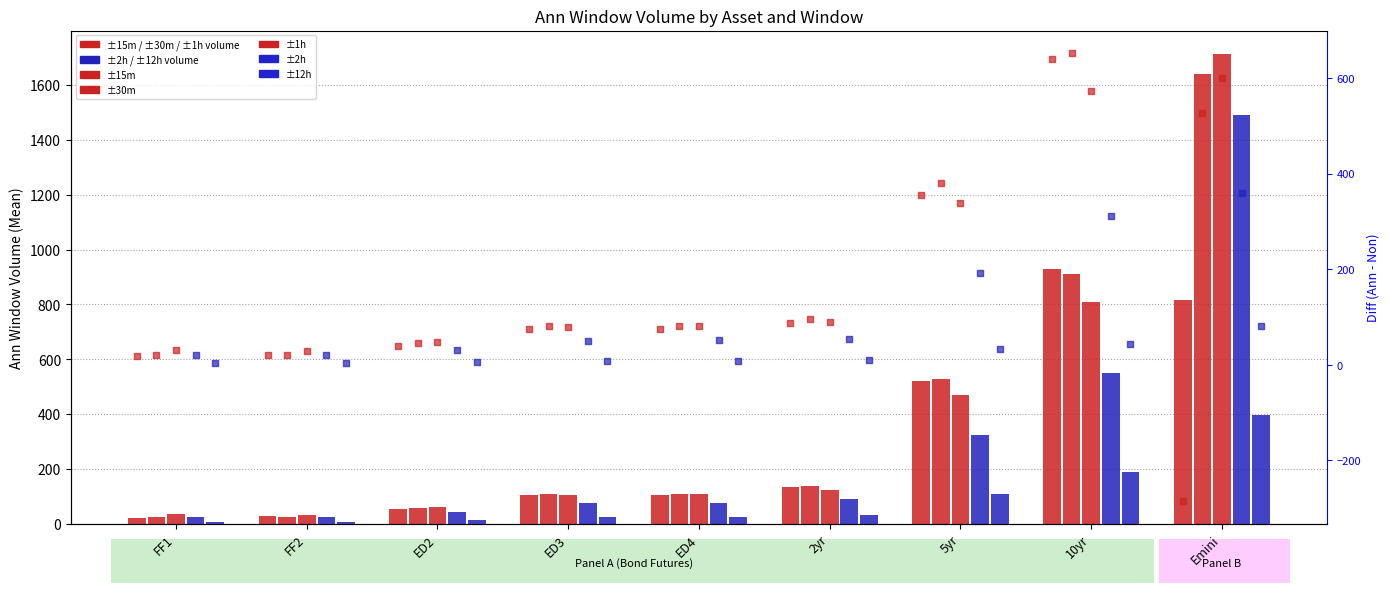

What are all the series names shown in the legend?

±15m, ±30m, ±1h, ±2h, ±12h